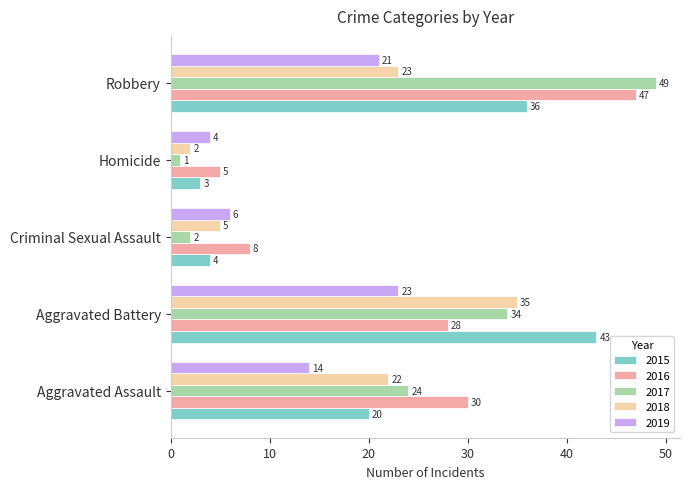

List the labels in order of 2017 value, smallest first.

Homicide, Criminal Sexual Assault, Aggravated Assault, Aggravated Battery, Robbery